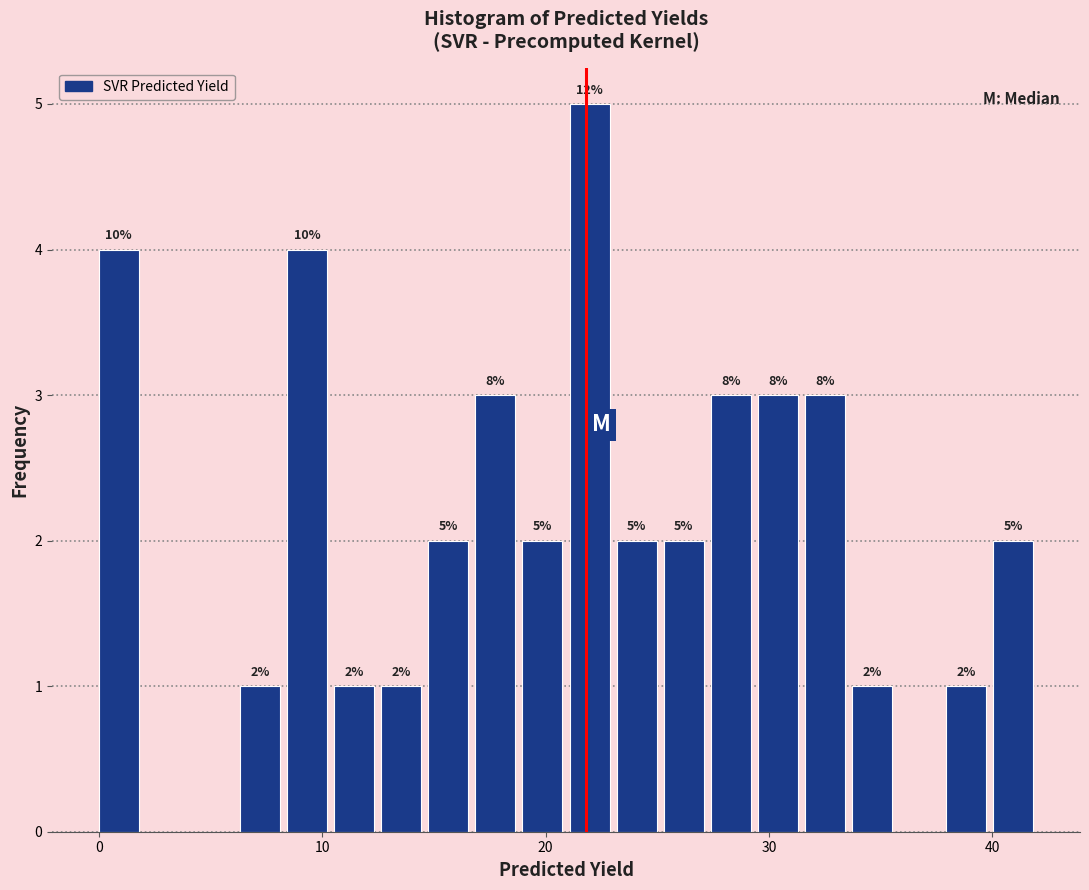

Around what value on the x-axis is the tallest bar? Give the approximate position of its centre, as read against the axis.

22